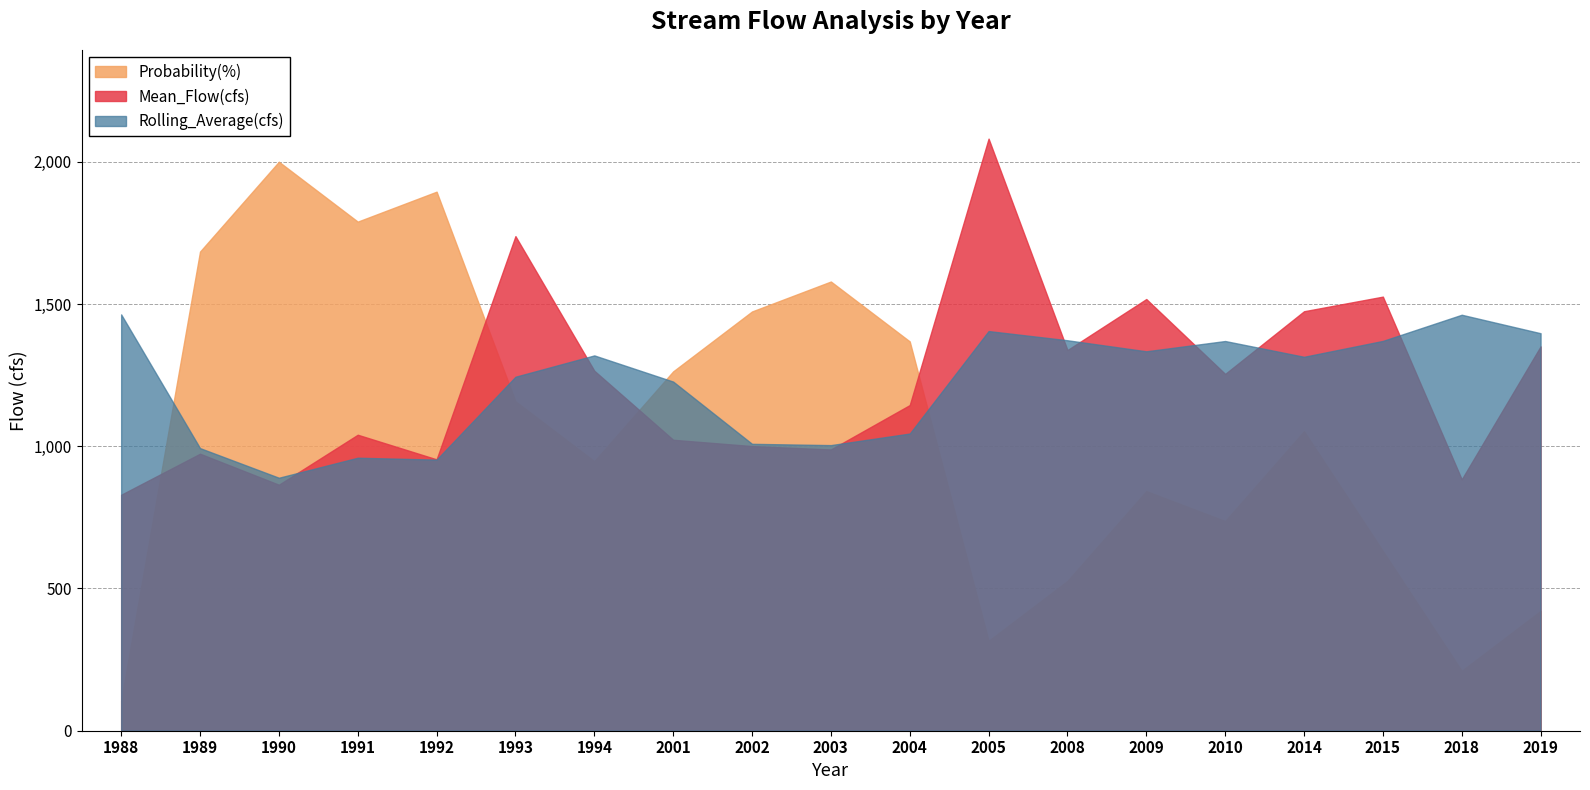

The Rolling_Average(cfs) series shows 2045.1 at 1988. True or false?

False